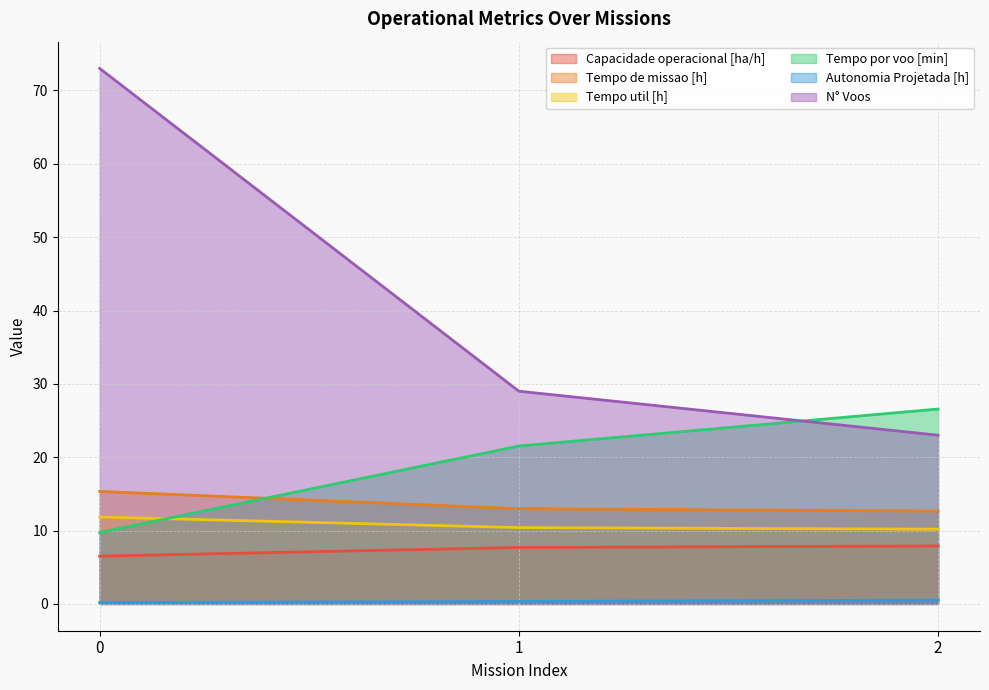

At which label does Capacidade operacional [ha/h] first exceed 7?

1